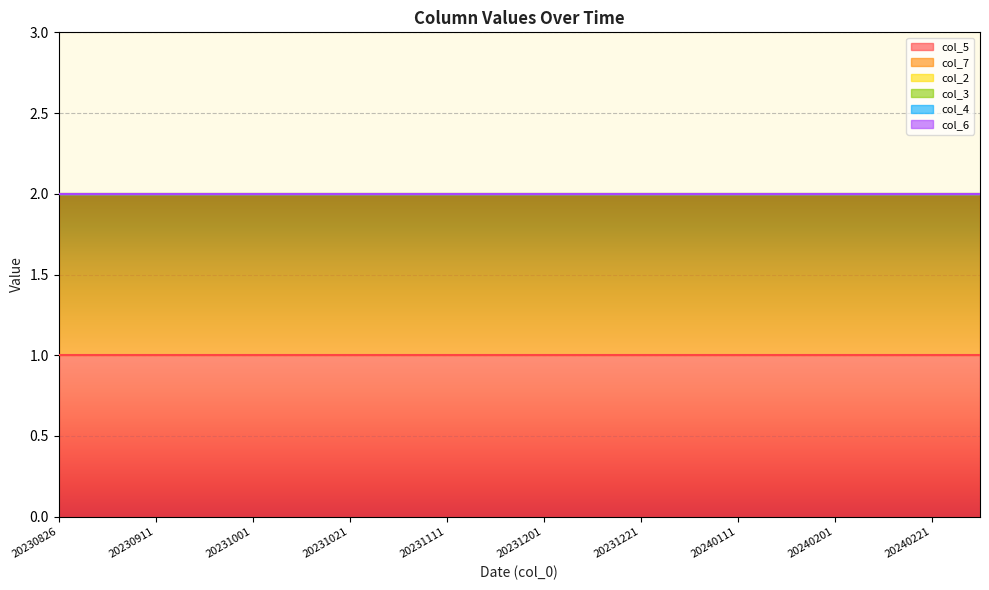

True or false: col_2 and col_5 intersect in this chart.

False